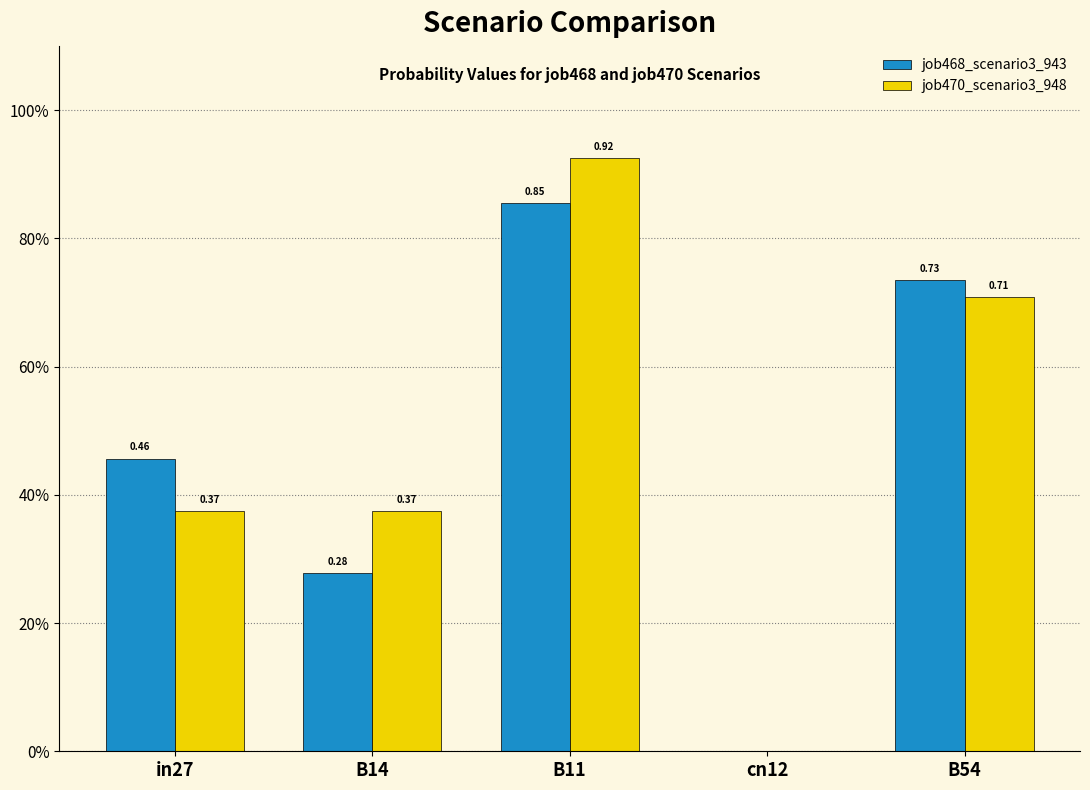

What is the greatest value displayed?

0.9